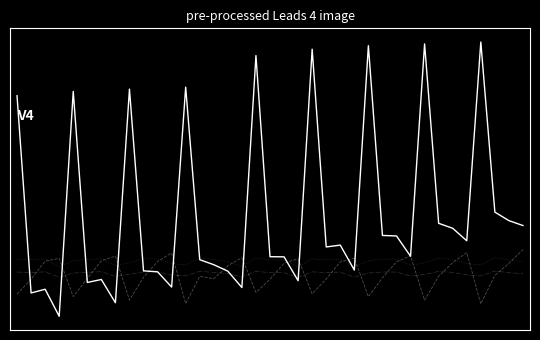

Is this an area chart (filled region under the line)?

No